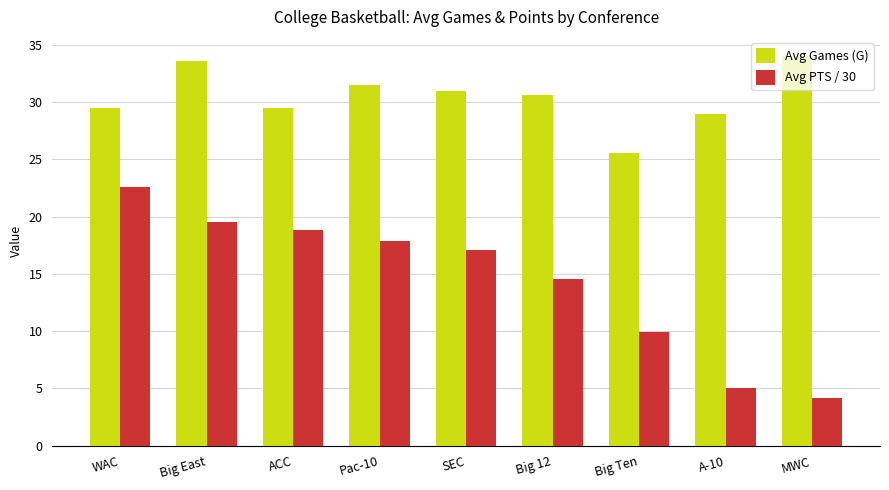

How many series are shown in this chart?

2